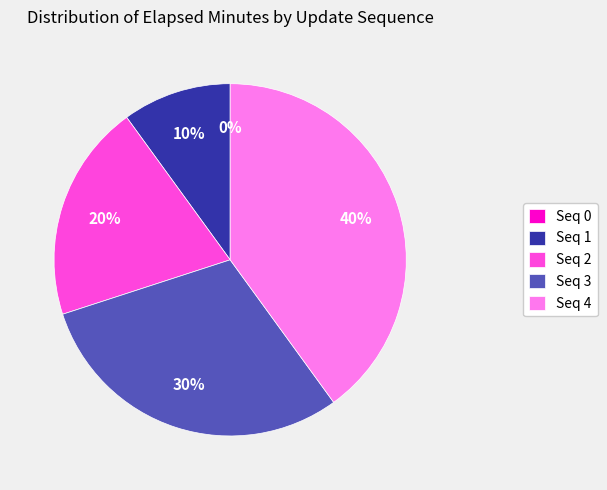

Count the number of slices in the pie.

5